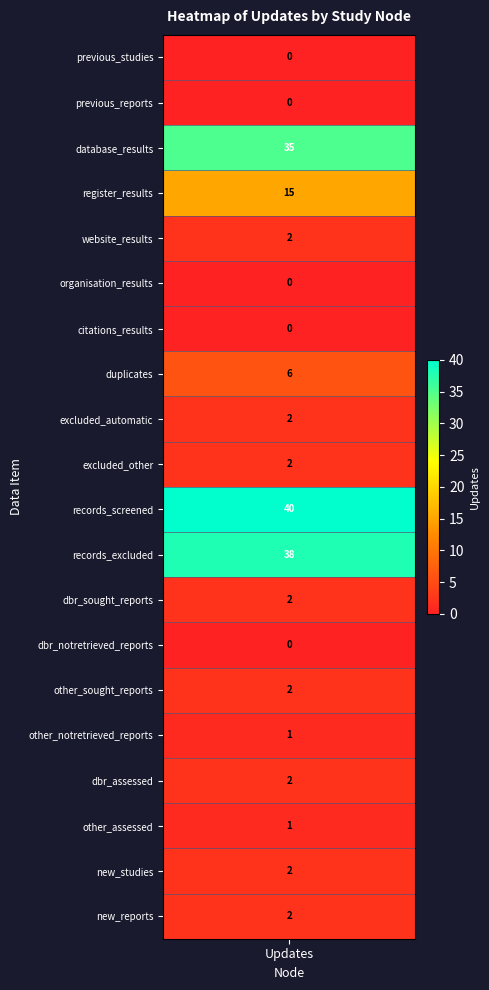

What is the average value?

8